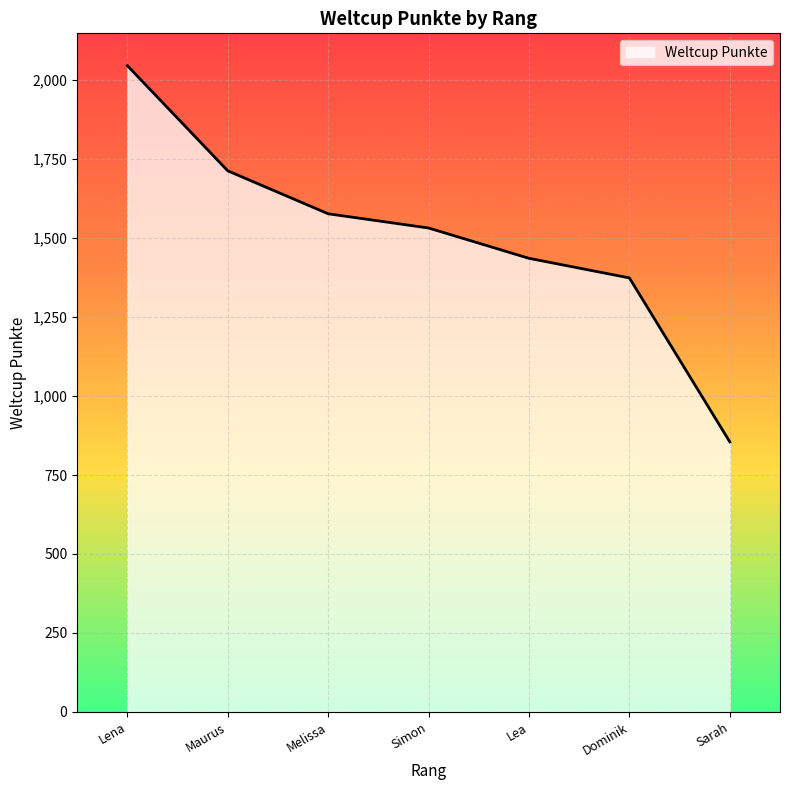

What is the difference between the values at Melissa and Lea?

141